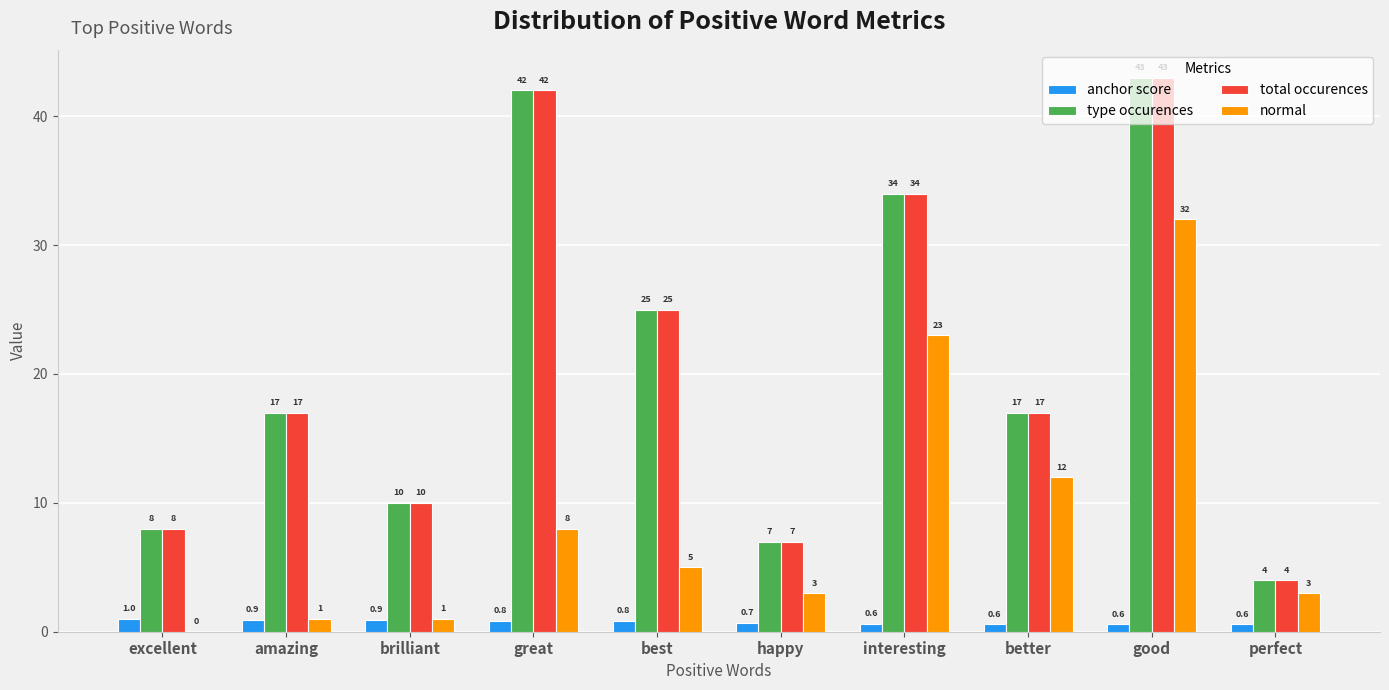

What is the approximate value of anchor score at brilliant?

0.9